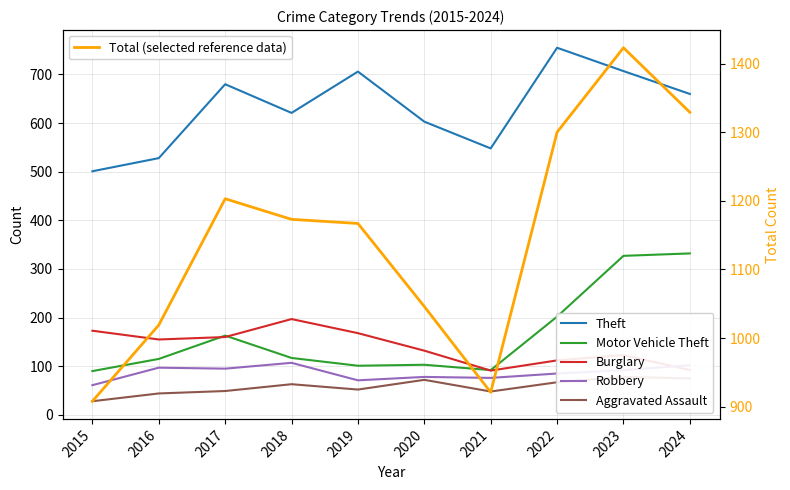

The value of Robbery at 2018 is 107. True or false?

True